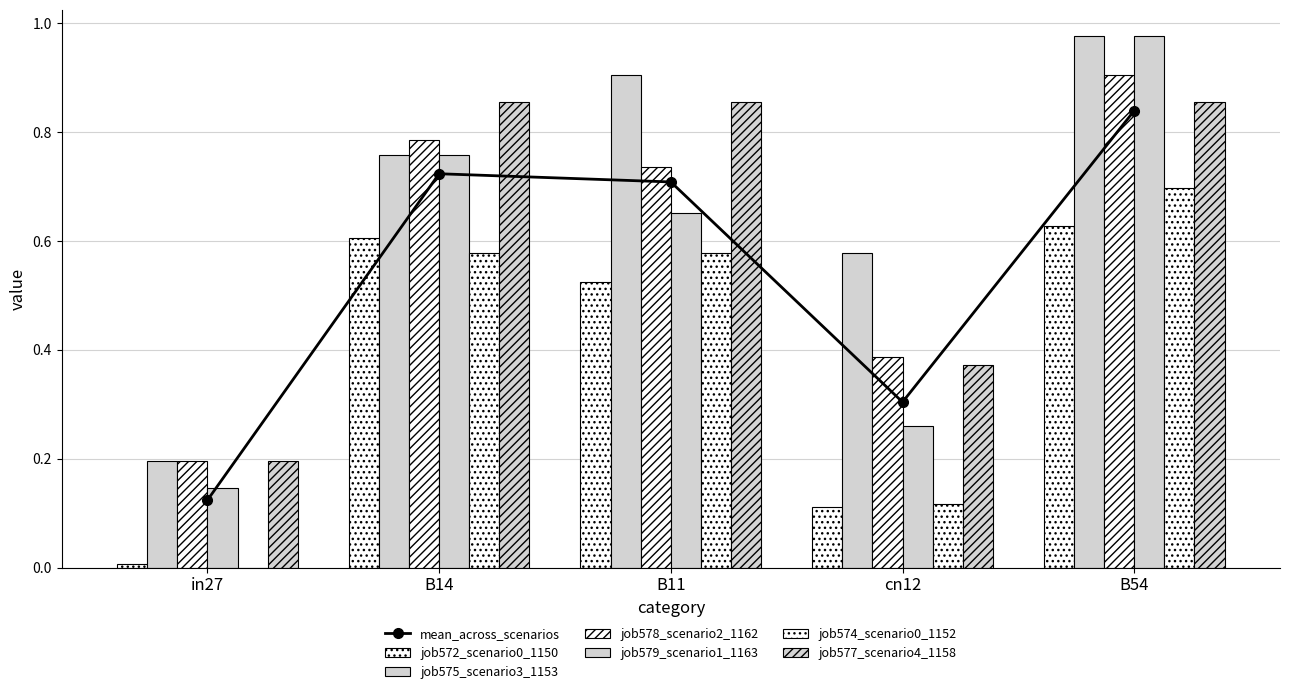

The value of job578_scenario2_1162 at B14 is 0.8. True or false?

True